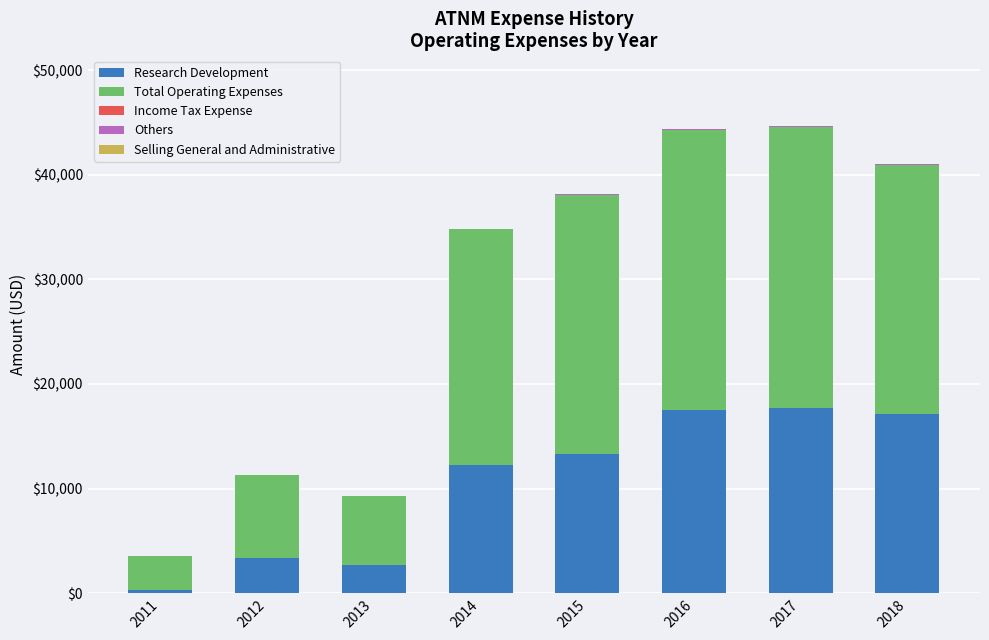

The value of Research Development at 2015 is 19288. True or false?

False